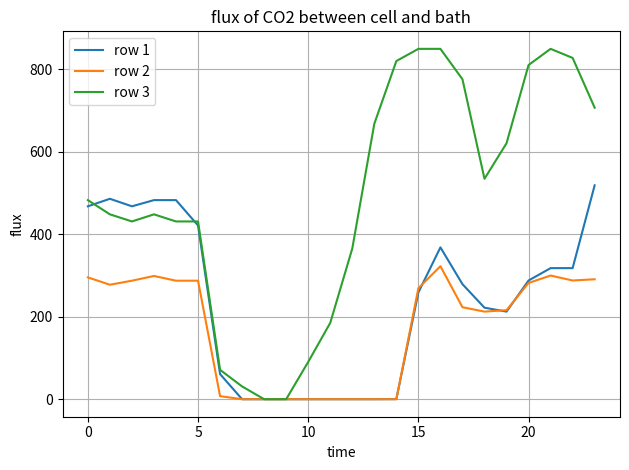

Does the chart have visible grid lines?

Yes